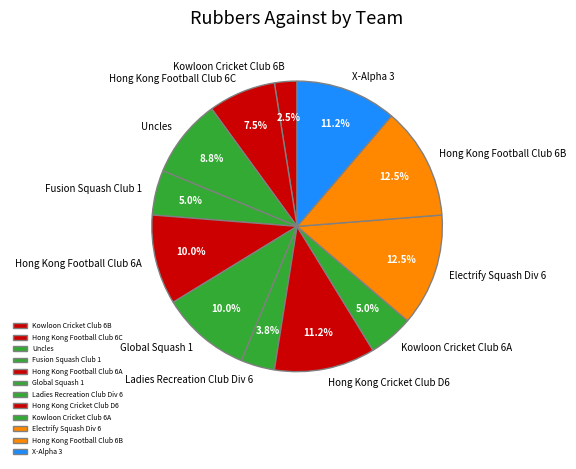

Is there a majority slice in this chart?

No